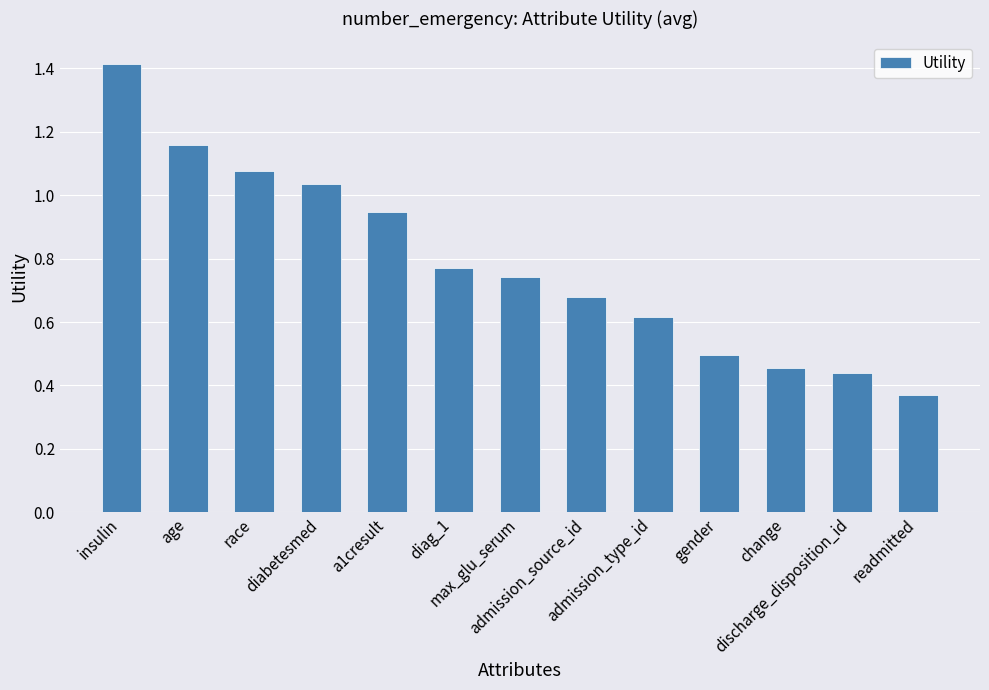

List the labels in order of value, largest first.

insulin, age, race, diabetesmed, a1cresult, diag_1, max_glu_serum, admission_source_id, admission_type_id, gender, change, discharge_disposition_id, readmitted